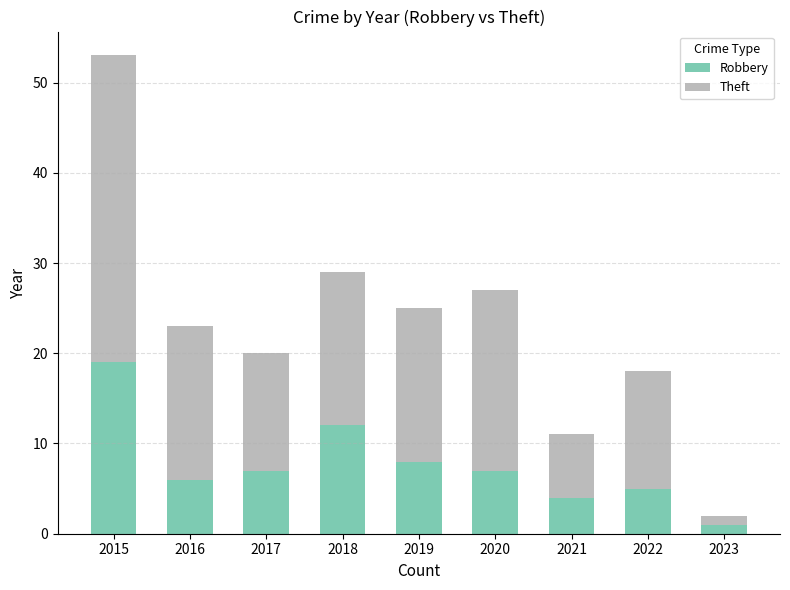

What are all the series names shown in the legend?

Robbery, Theft